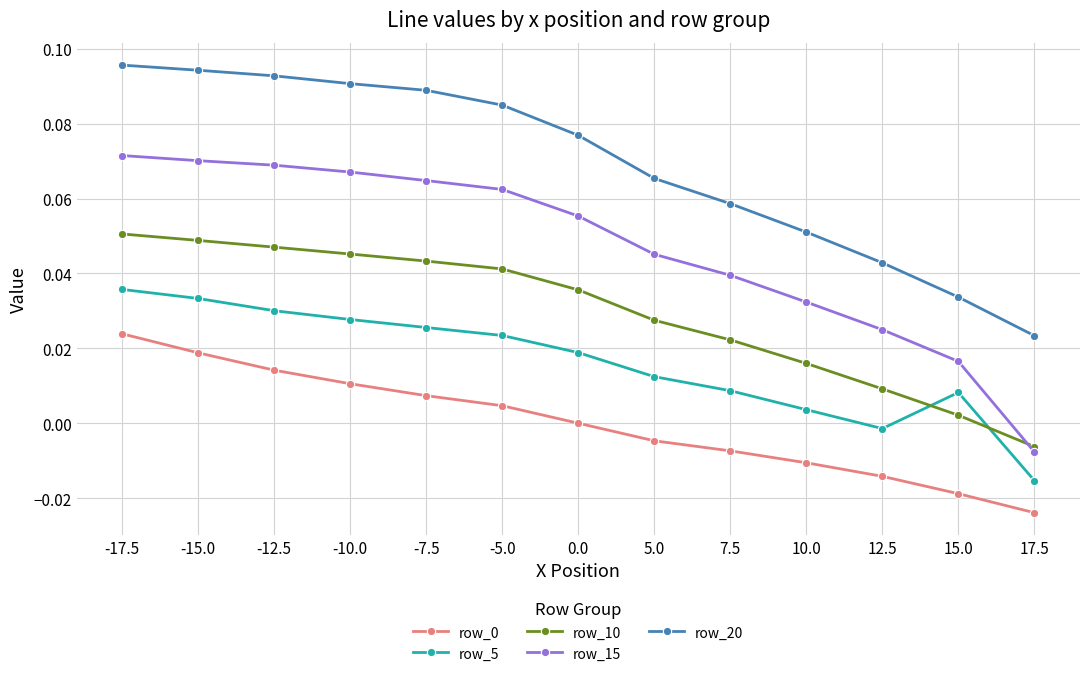

True or false: row_10 has a value of 0.0 at 7.5.

True